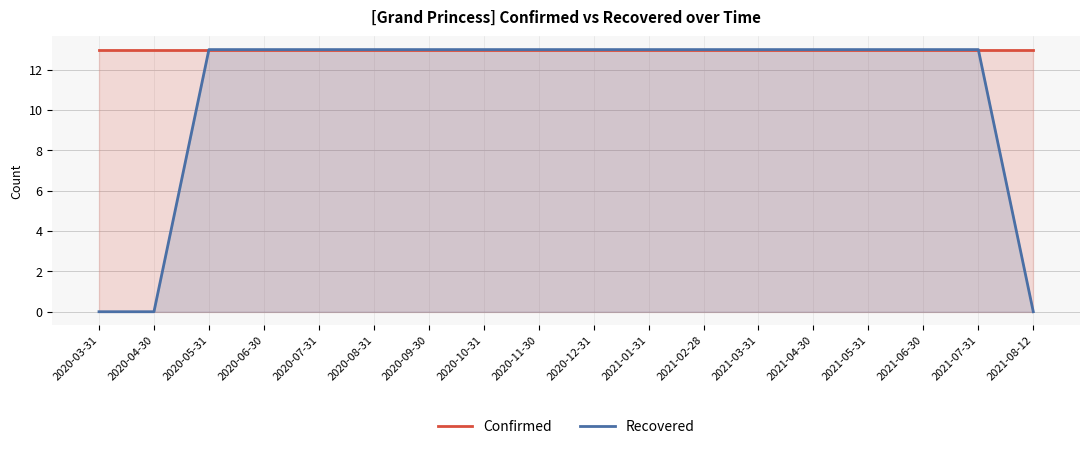

Rank the categories by Confirmed value from highest to lowest.

2020-03-31, 2020-04-30, 2020-05-31, 2020-06-30, 2020-07-31, 2020-08-31, 2020-09-30, 2020-10-31, 2020-11-30, 2020-12-31, 2021-01-31, 2021-02-28, 2021-03-31, 2021-04-30, 2021-05-31, 2021-06-30, 2021-07-31, 2021-08-12